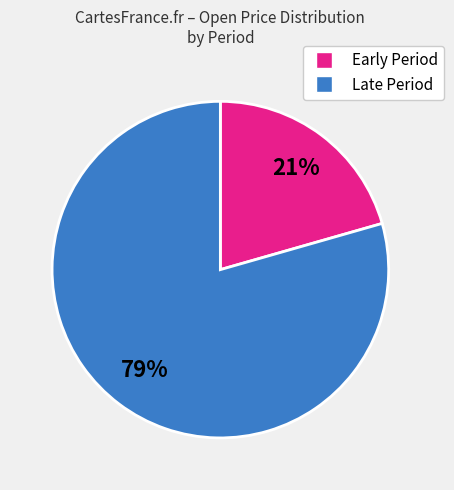

To the nearest percent, what is the average slice percentage?

50%